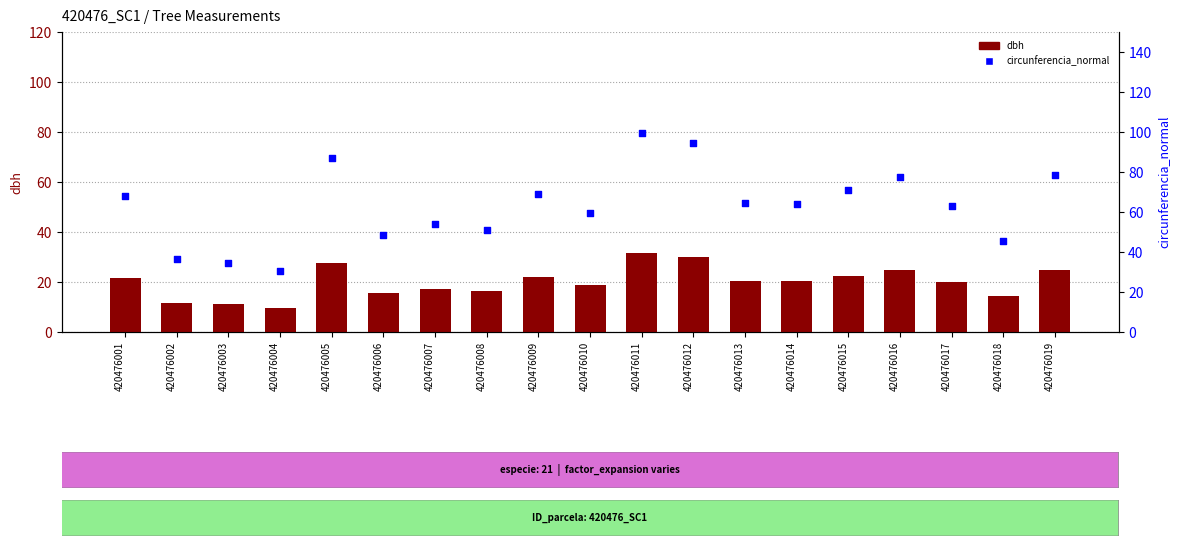

Which series has the largest total across all categories?

circunferencia_normal